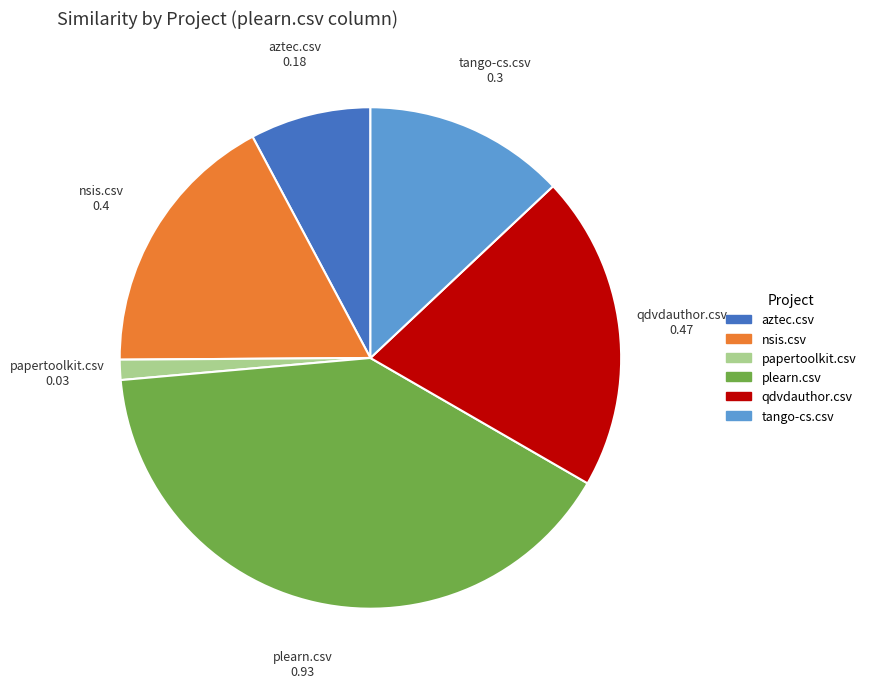

Which slice is the largest?

plearn.csv